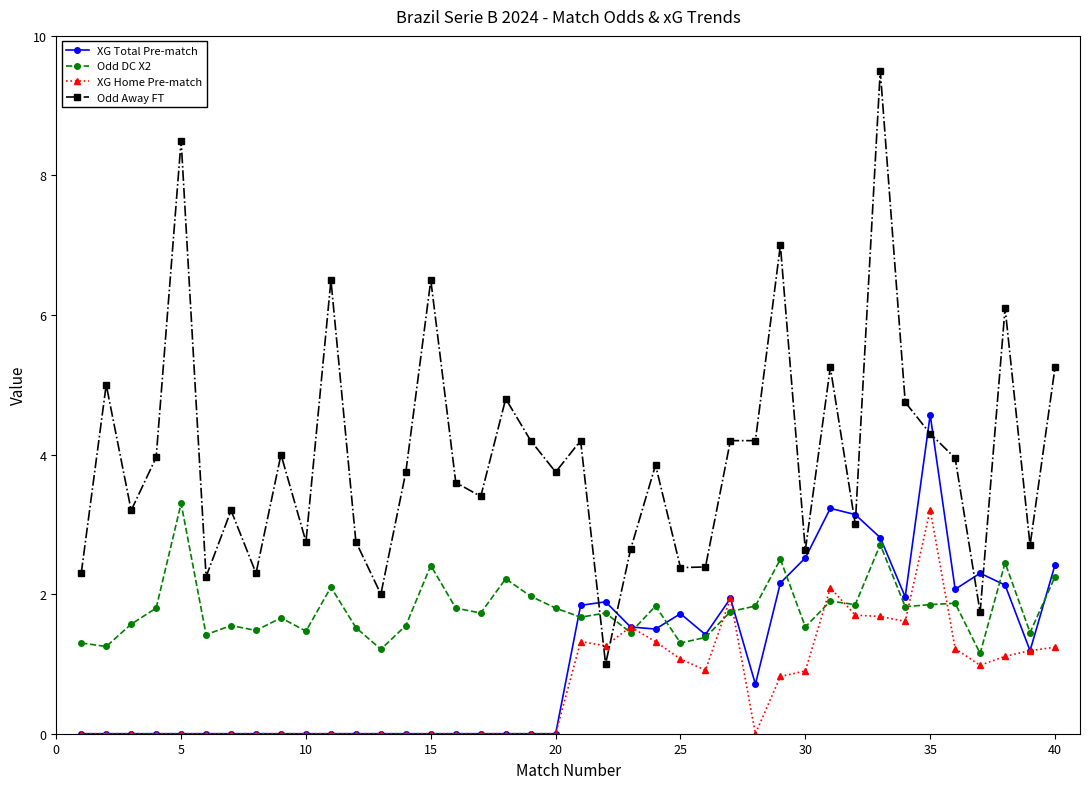

True or false: XG Home Pre-match has more than 2 interior local peaks.

True